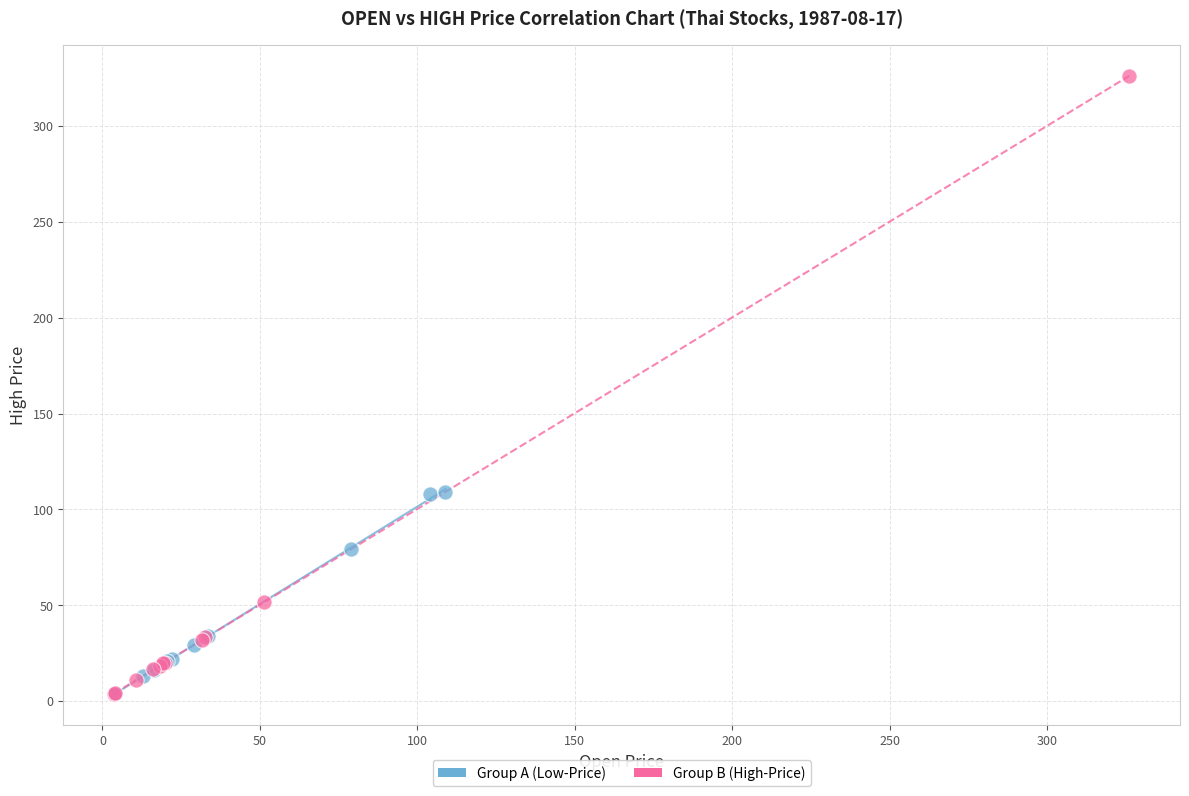

Which series reaches the maximum Y coordinate?

Group B (High-Price)